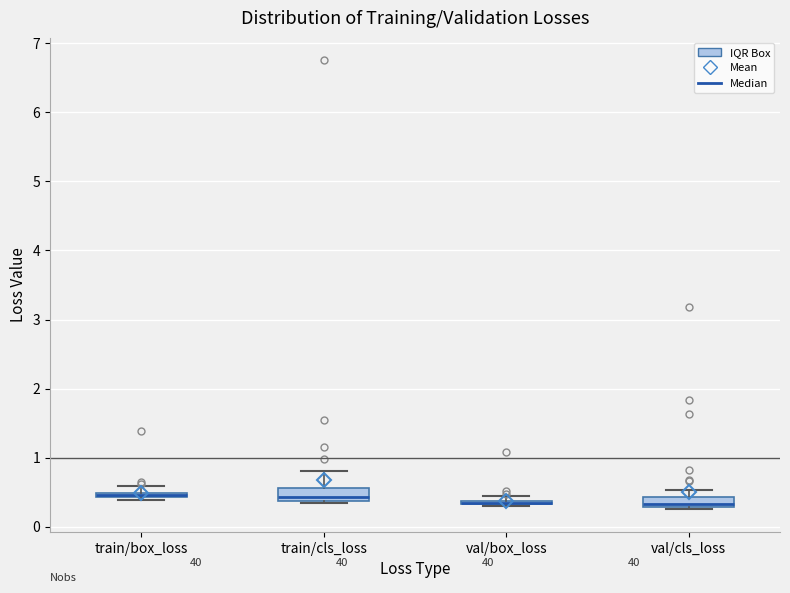

Where is the upper edge of the box for val/box_loss on the y-axis? The values are not printed on the chart, so give them approximately, as read against the axis.

0.4